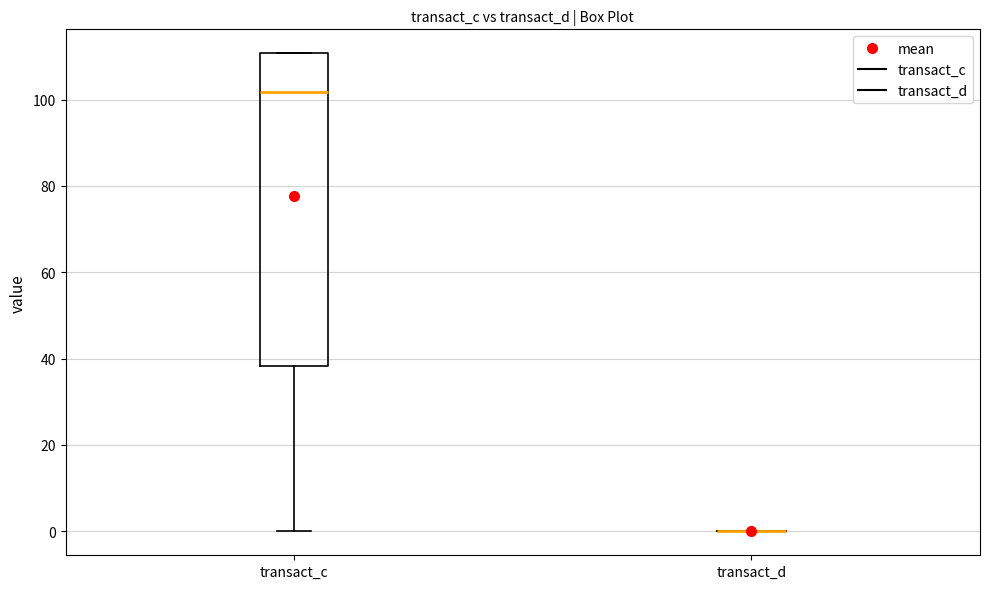

Reading left to right, transcribe this box plot: for each box, give where its median line is, the range the box spans, and where its two whiskers end, as read against the y-axis. The values are not printed on the chart, so give them approximately, as read against the axis.

transact_c: median 102, box 38 to 110, whiskers 0 to 110
transact_d: box collapsed to a line at 0, whiskers 0 to 0